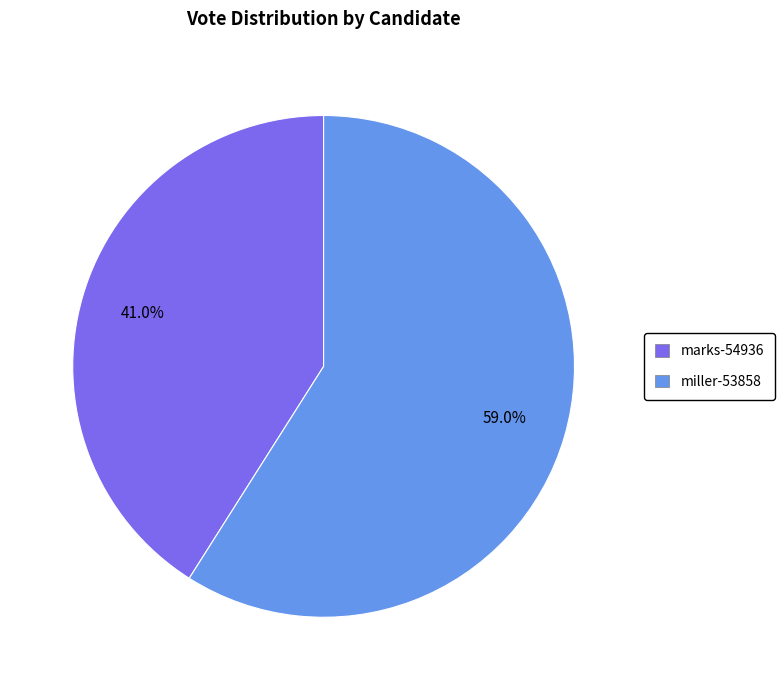

Which slice is the largest?

miller-53858